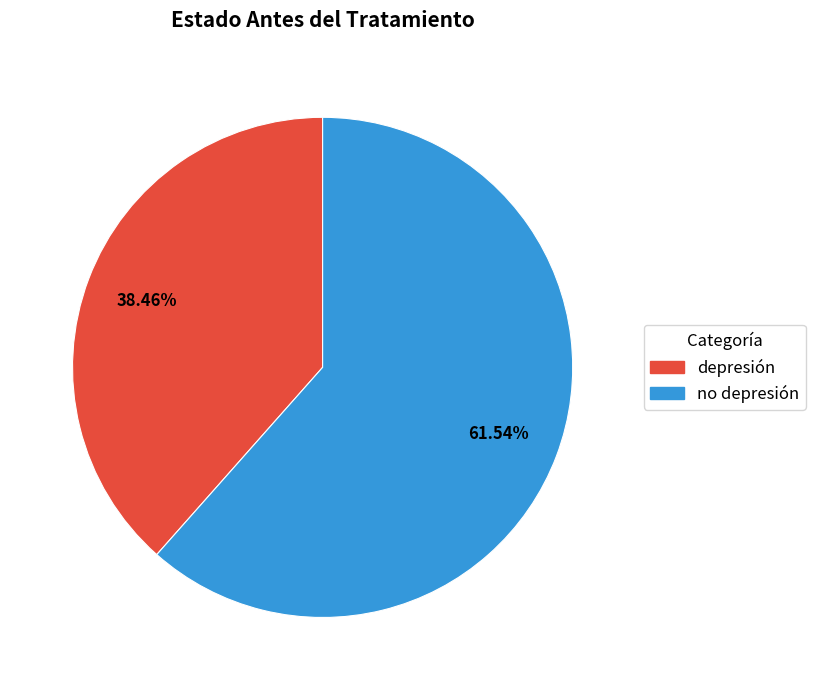

To the nearest percent, what is the difference between the no depresión and depresión slice percentages?

23%